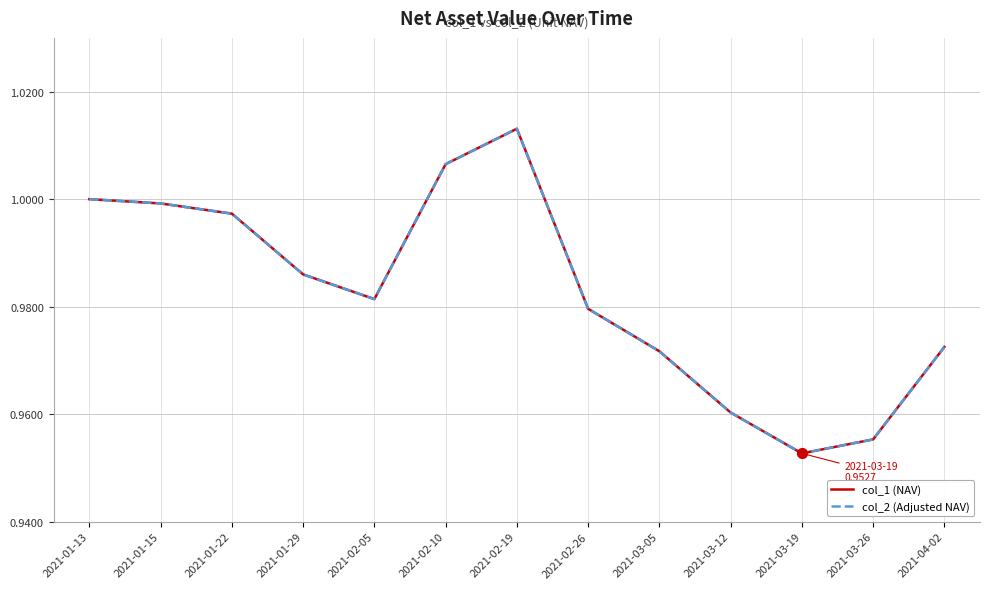

What is the total value across all series at 2021-03-05?

1.9